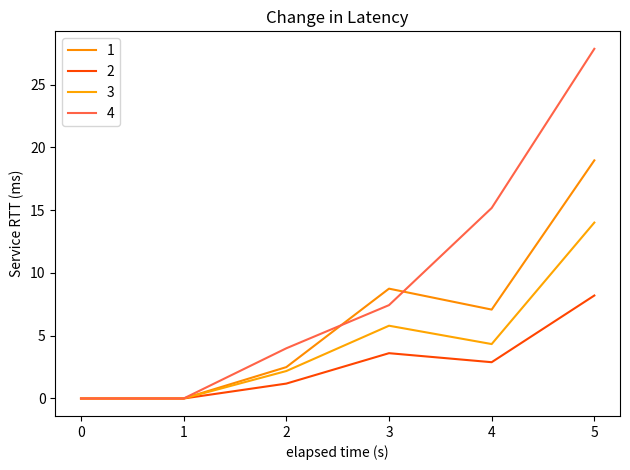

What is the highest value of the 1 series?

19.0